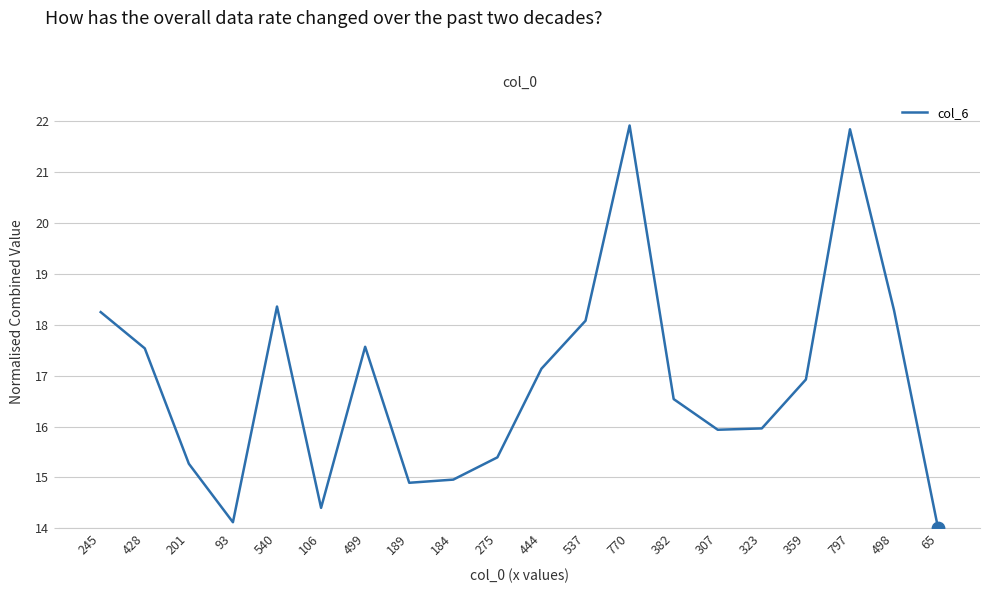

Between 537 and 245, which is larger?

245